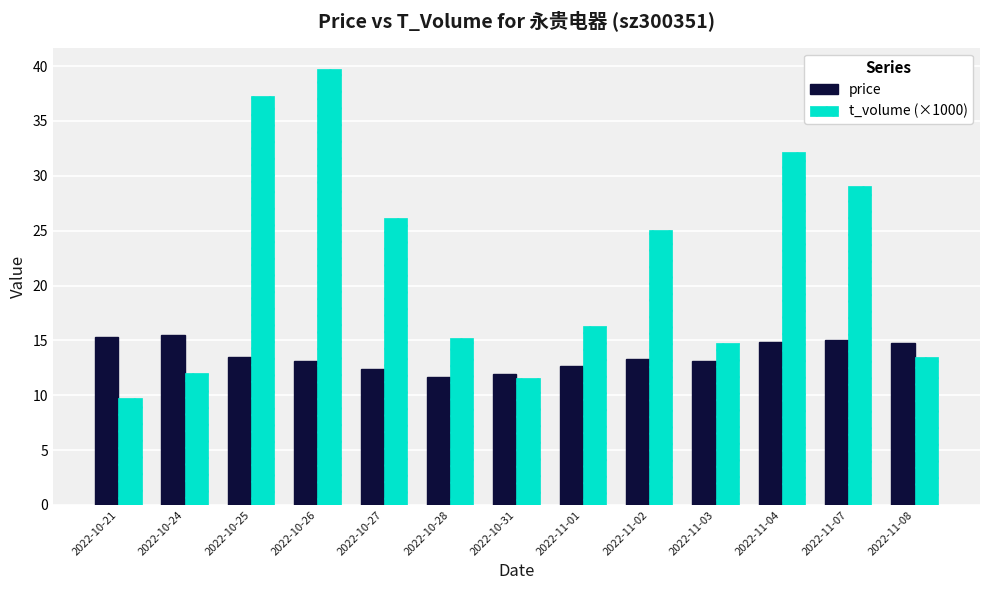

Which category has the highest value across all series?

2022-10-26